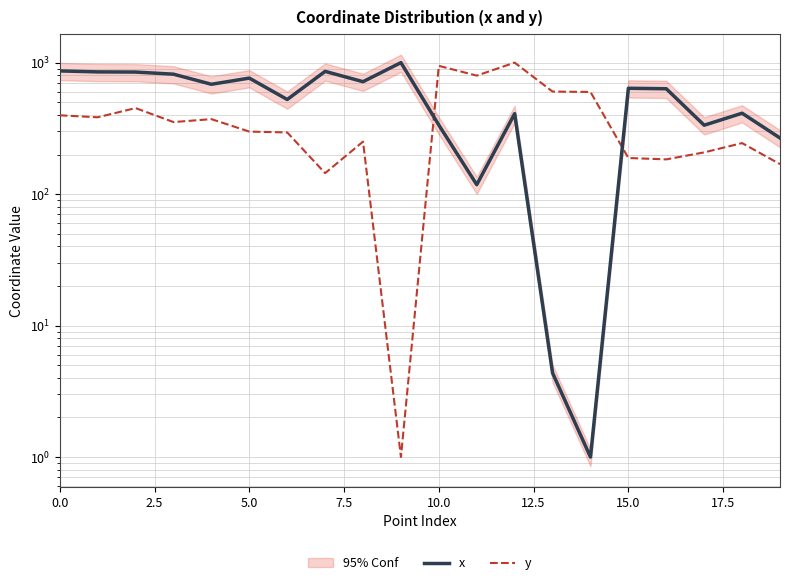

Between 19 and 10, which is larger?

10